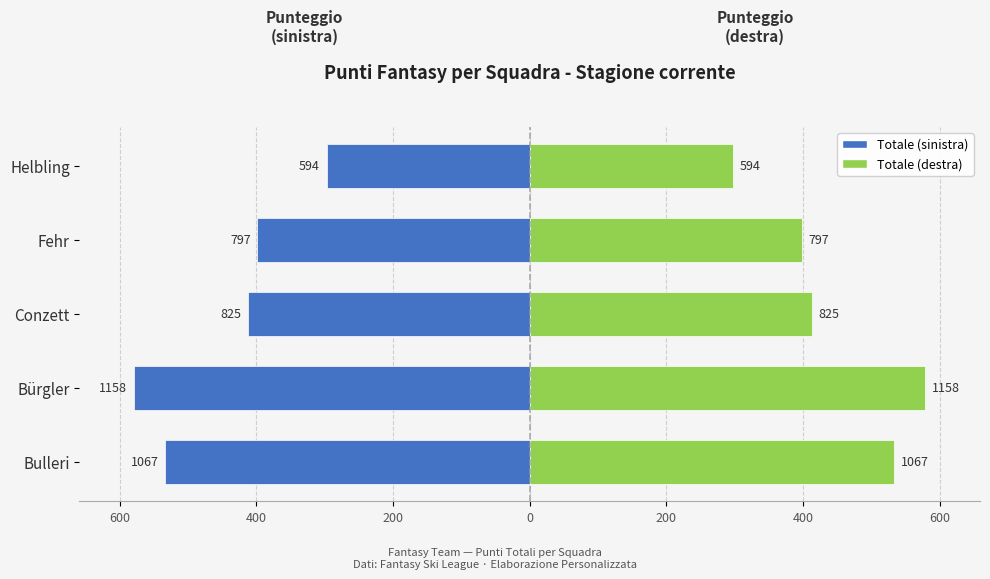

Reading left to right, extract all data points from this chart.

Left Half: -533.5	-579.0	-412.5	-398.5	-297.0
Right Half: 533.5	579.0	412.5	398.5	297.0